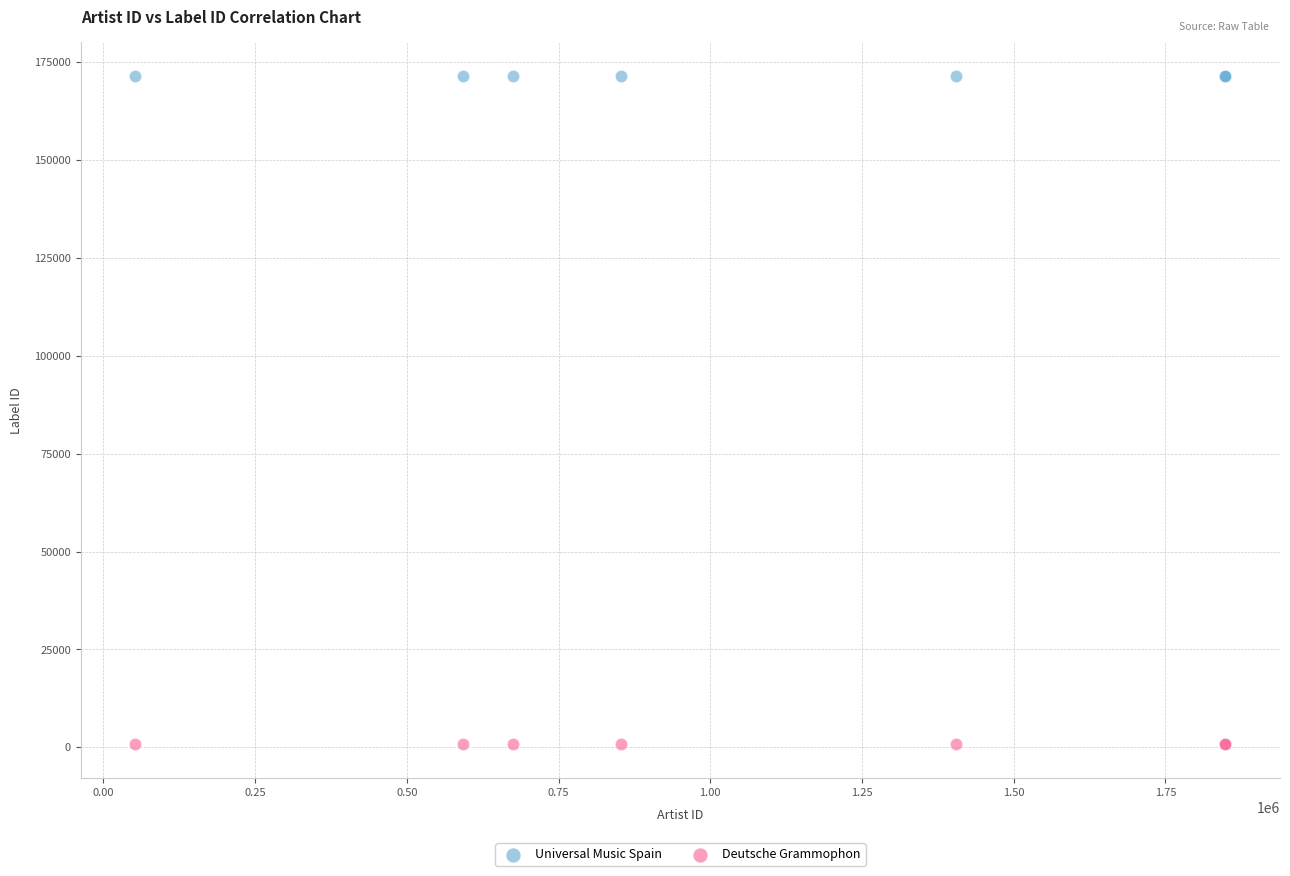

Which series contains the highest Y value?

Universal Music Spain